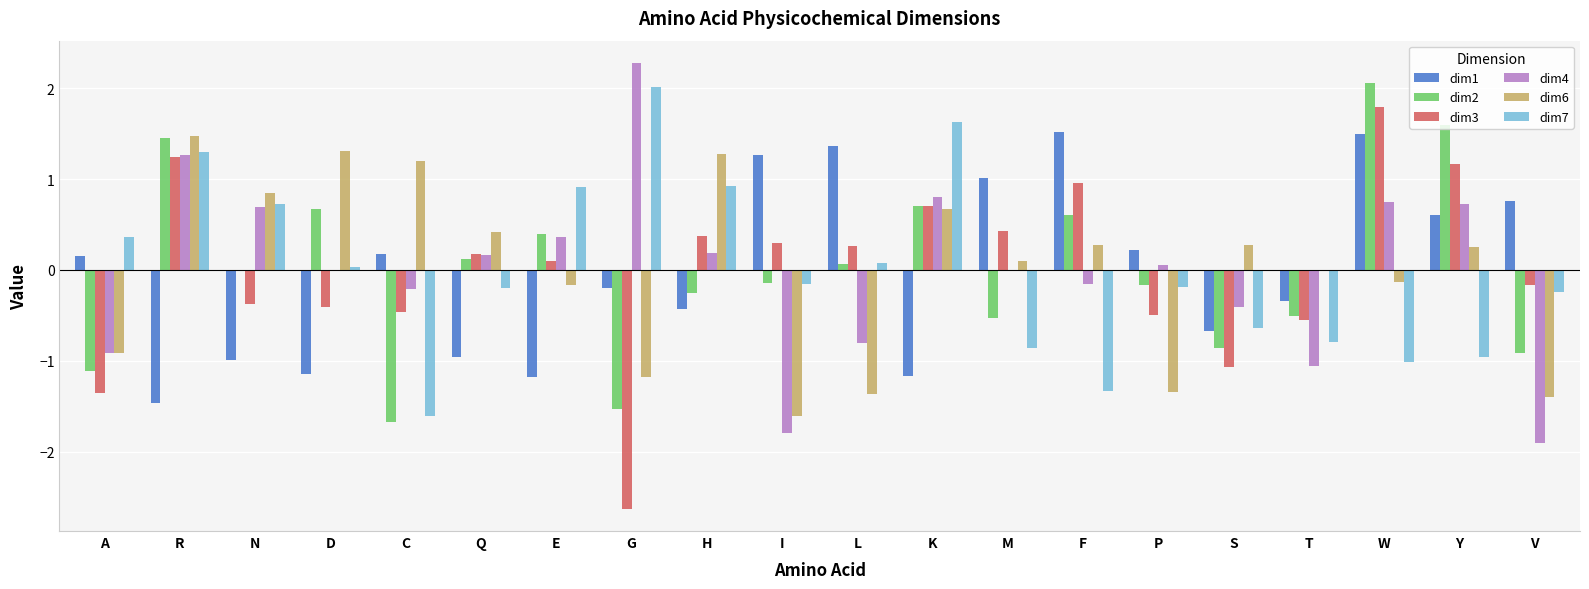

What is the total value across all series at K?

3.3